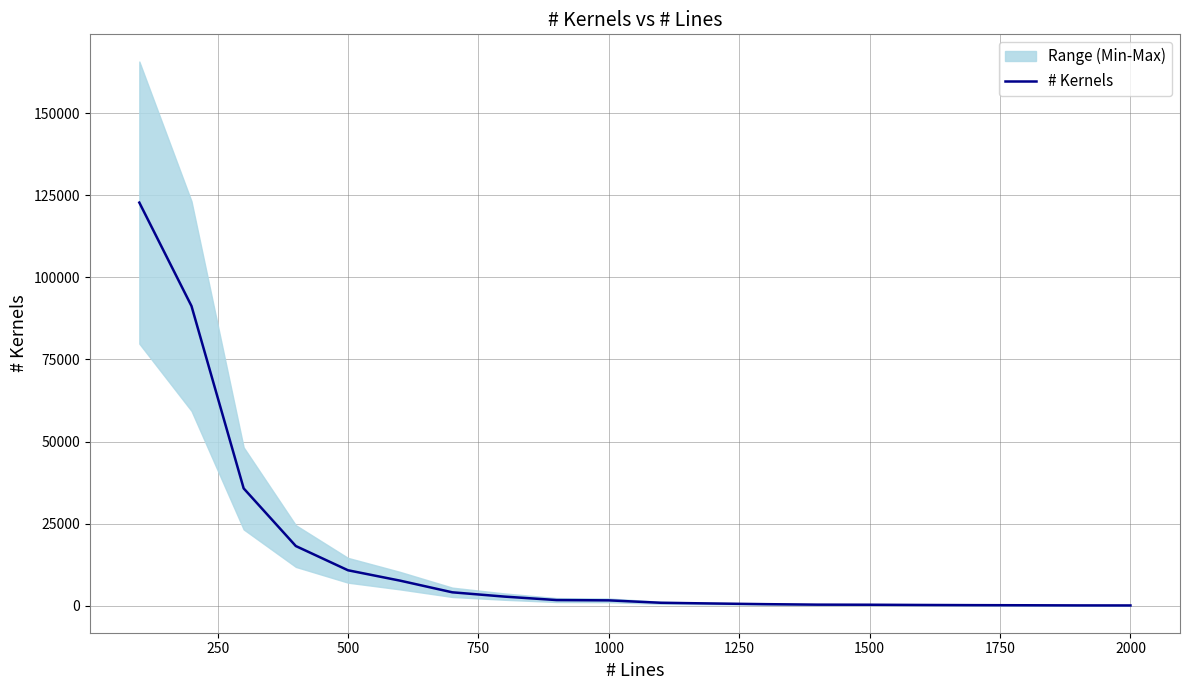

How many values exceed 1612?

9